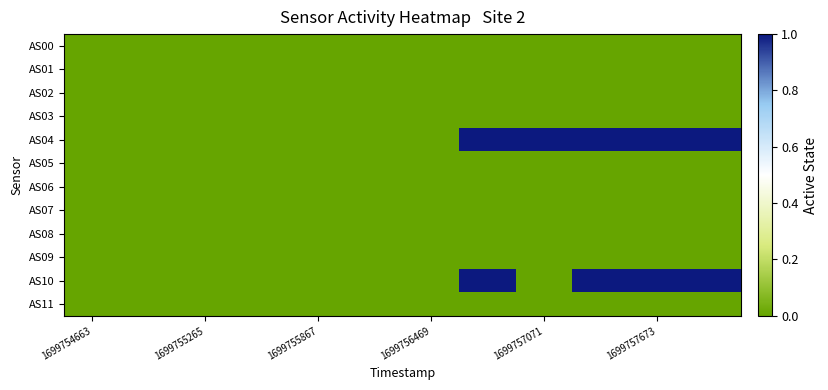

At how many categories does at least one series exceed 0?

5